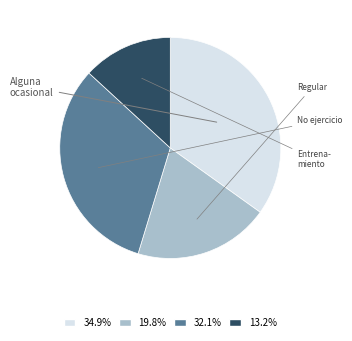

Is there a majority slice in this chart?

No